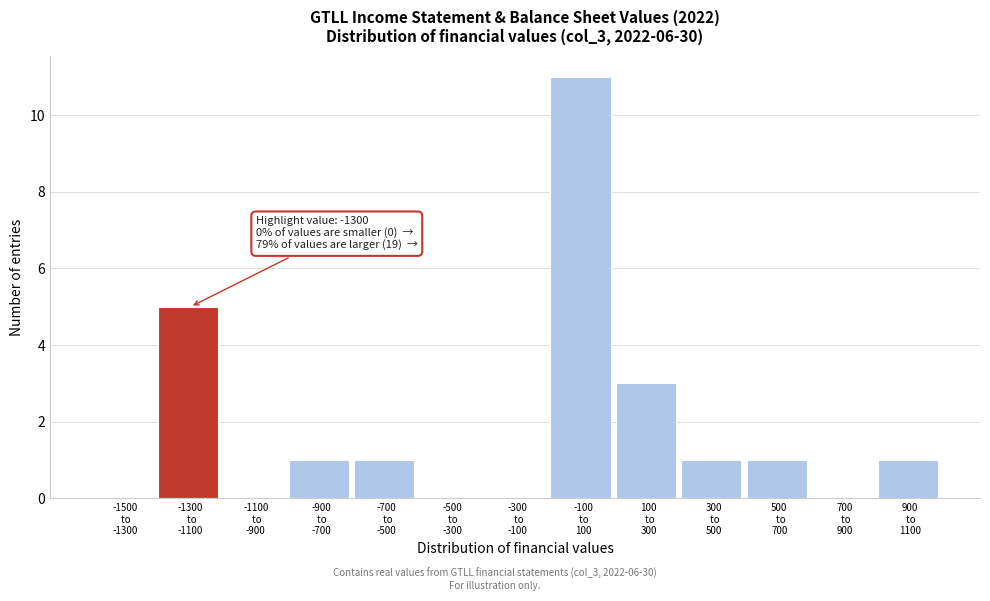

What is the sum of all values?

24